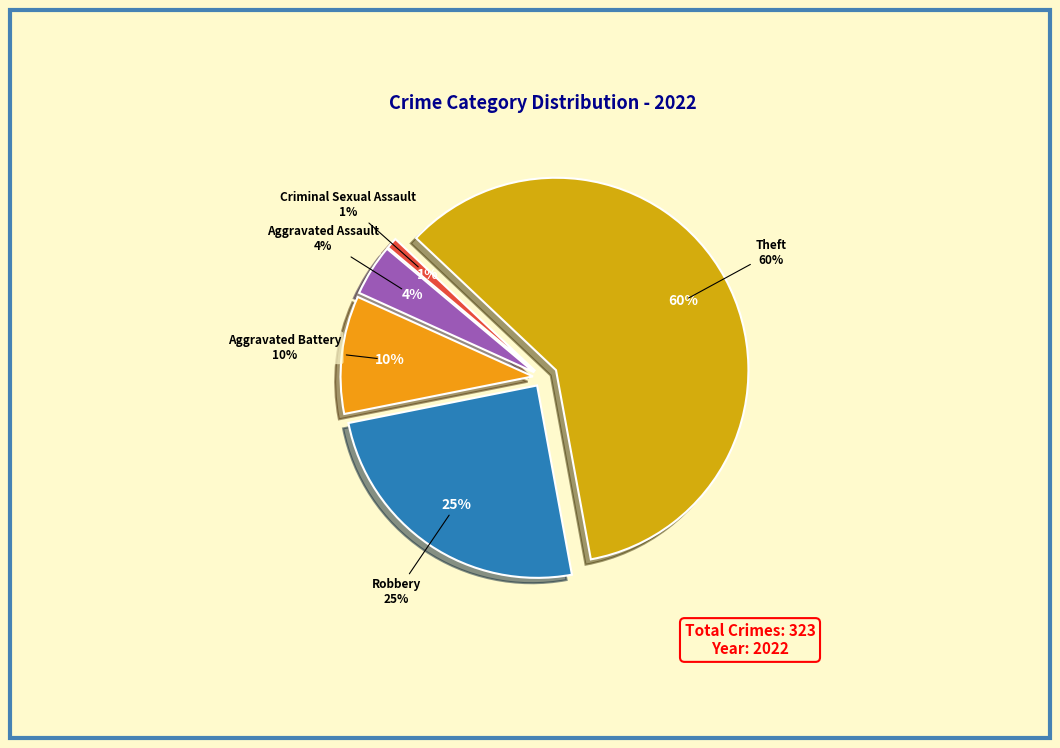

Which has a higher value, Criminal Sexual Assault or Robbery?

Robbery